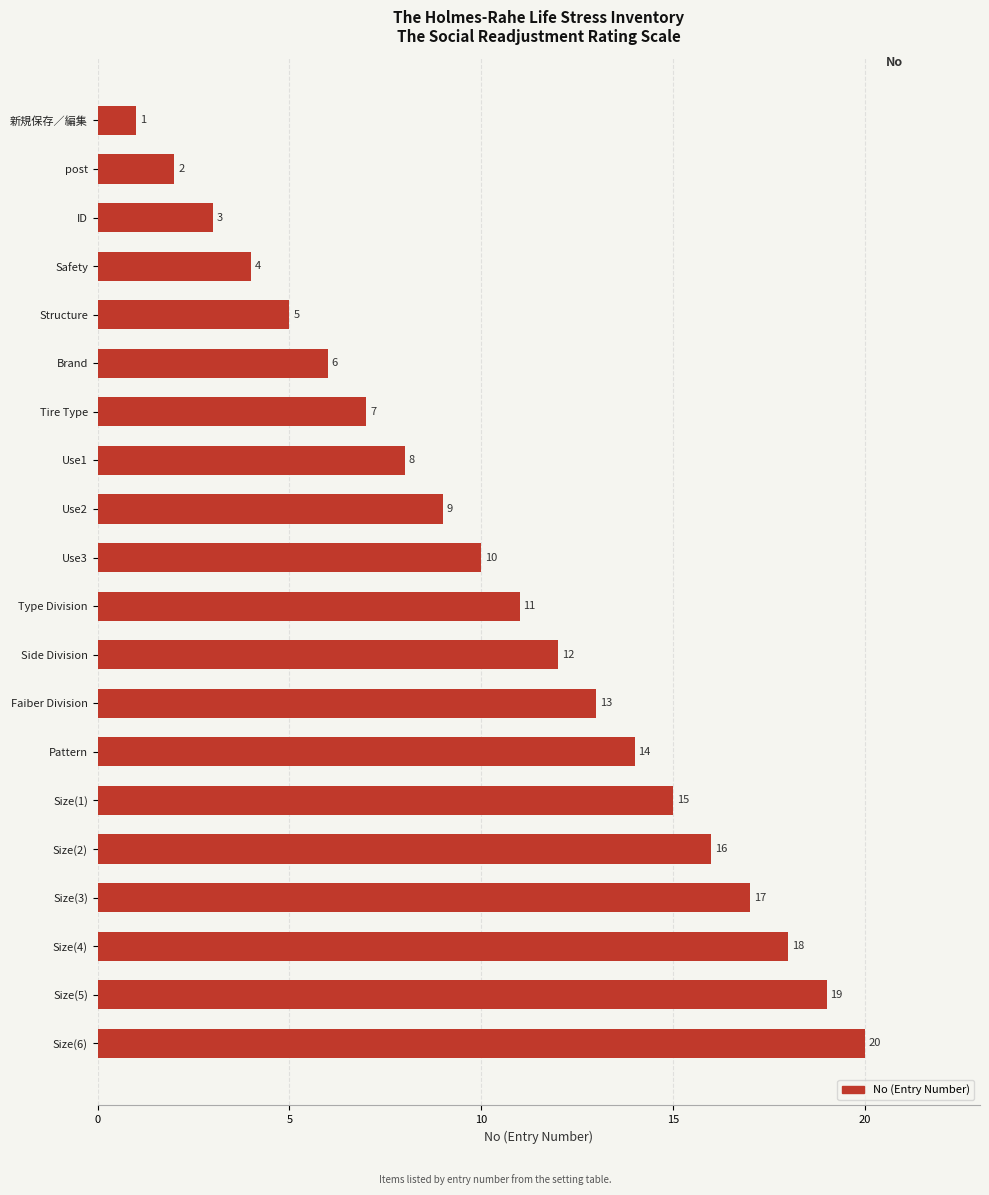

What is the difference between the maximum and second lowest values?

18